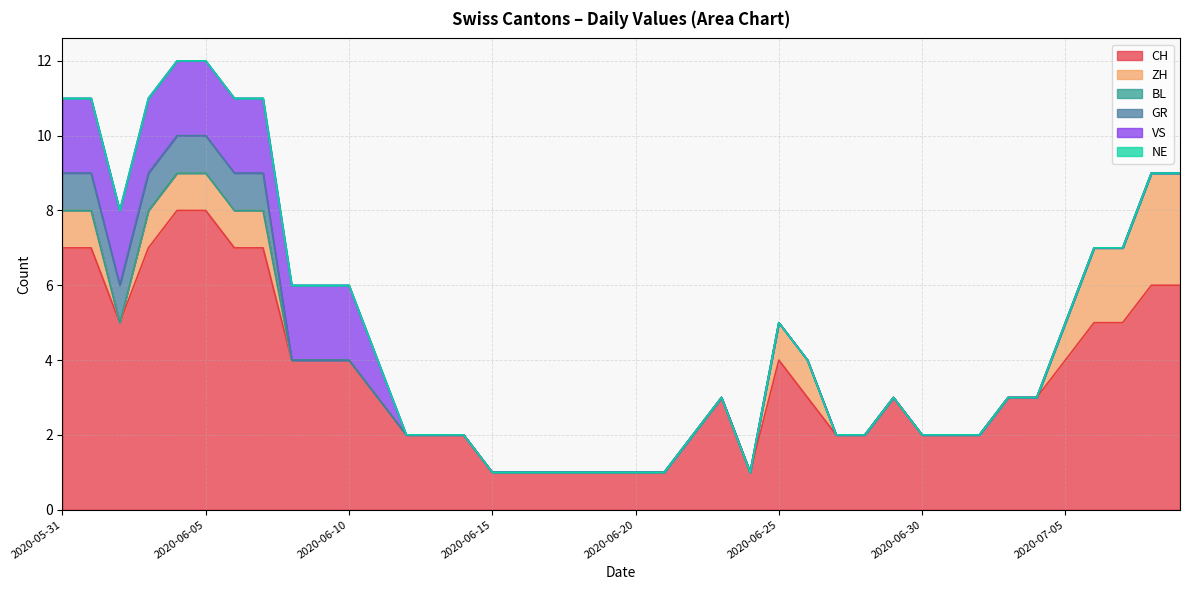

What is the total value across all series at 2020-06-29?

3